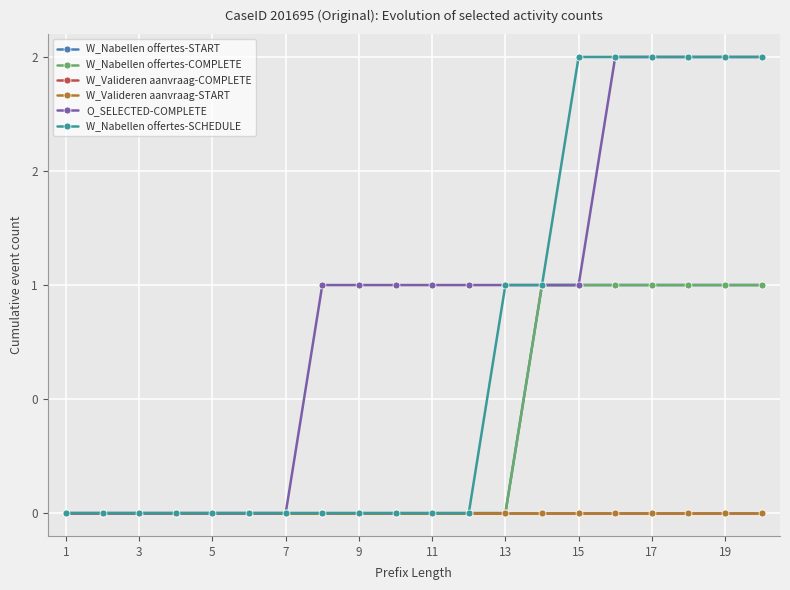

Count the O_SELECTED-COMPLETE values in the range 0 to 2.

20